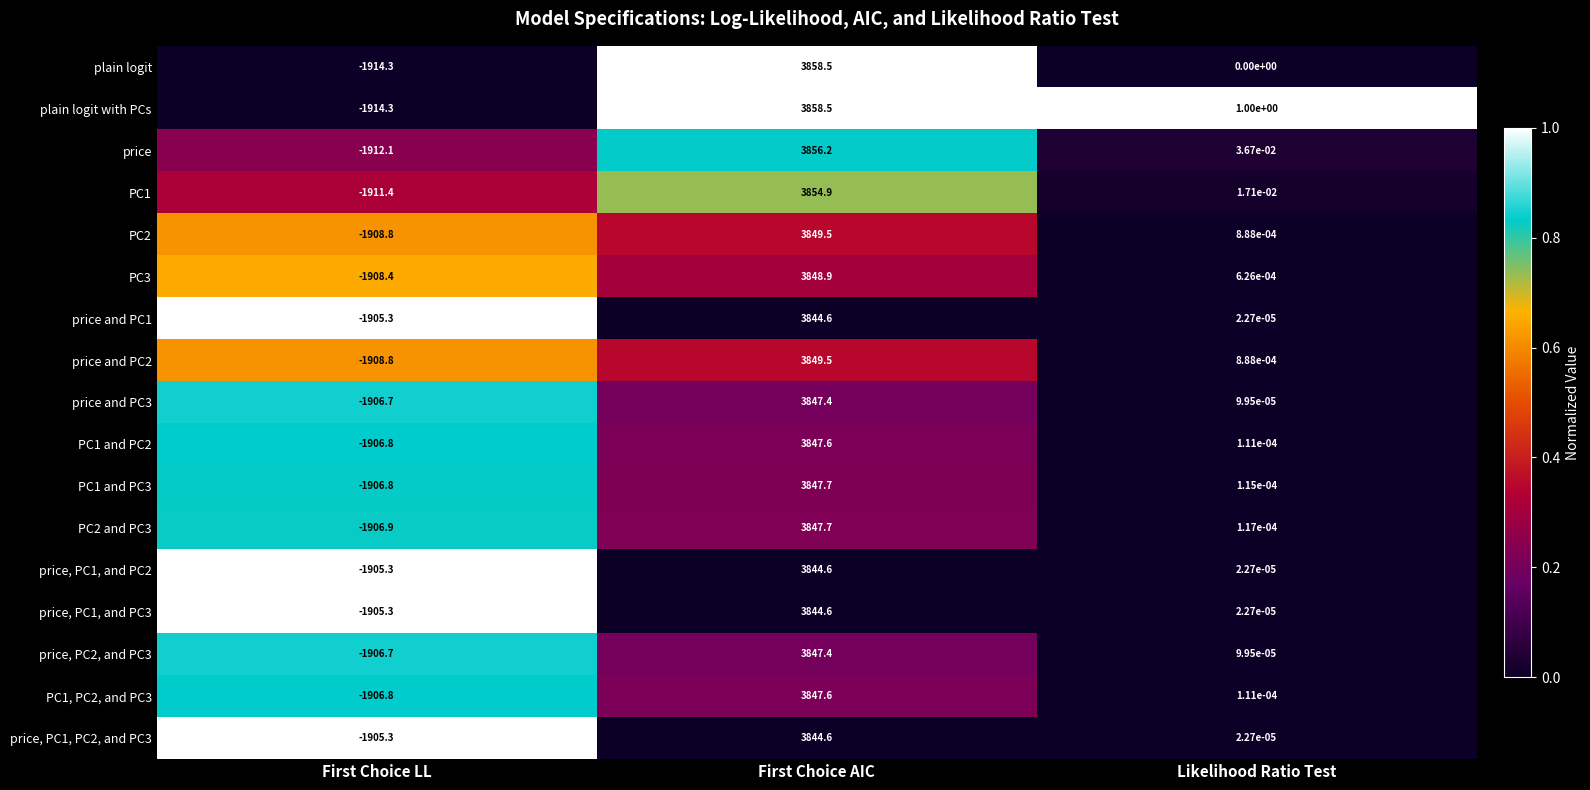

Which category has the lowest value across all series?

First Choice LL